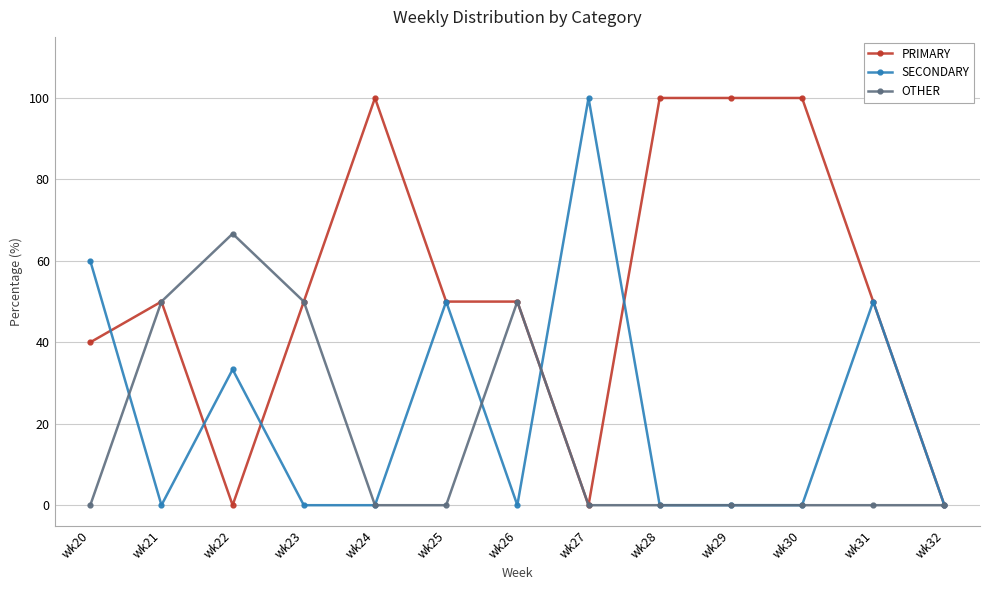

List the series in order of their overall mean, lowest first.

OTHER, SECONDARY, PRIMARY